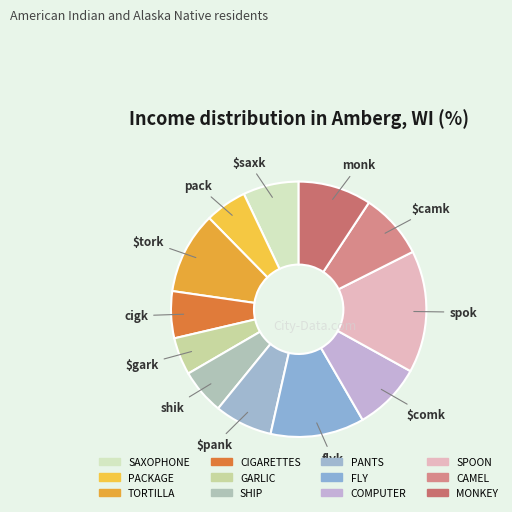

To the nearest percent, what is the average slice percentage?

8%